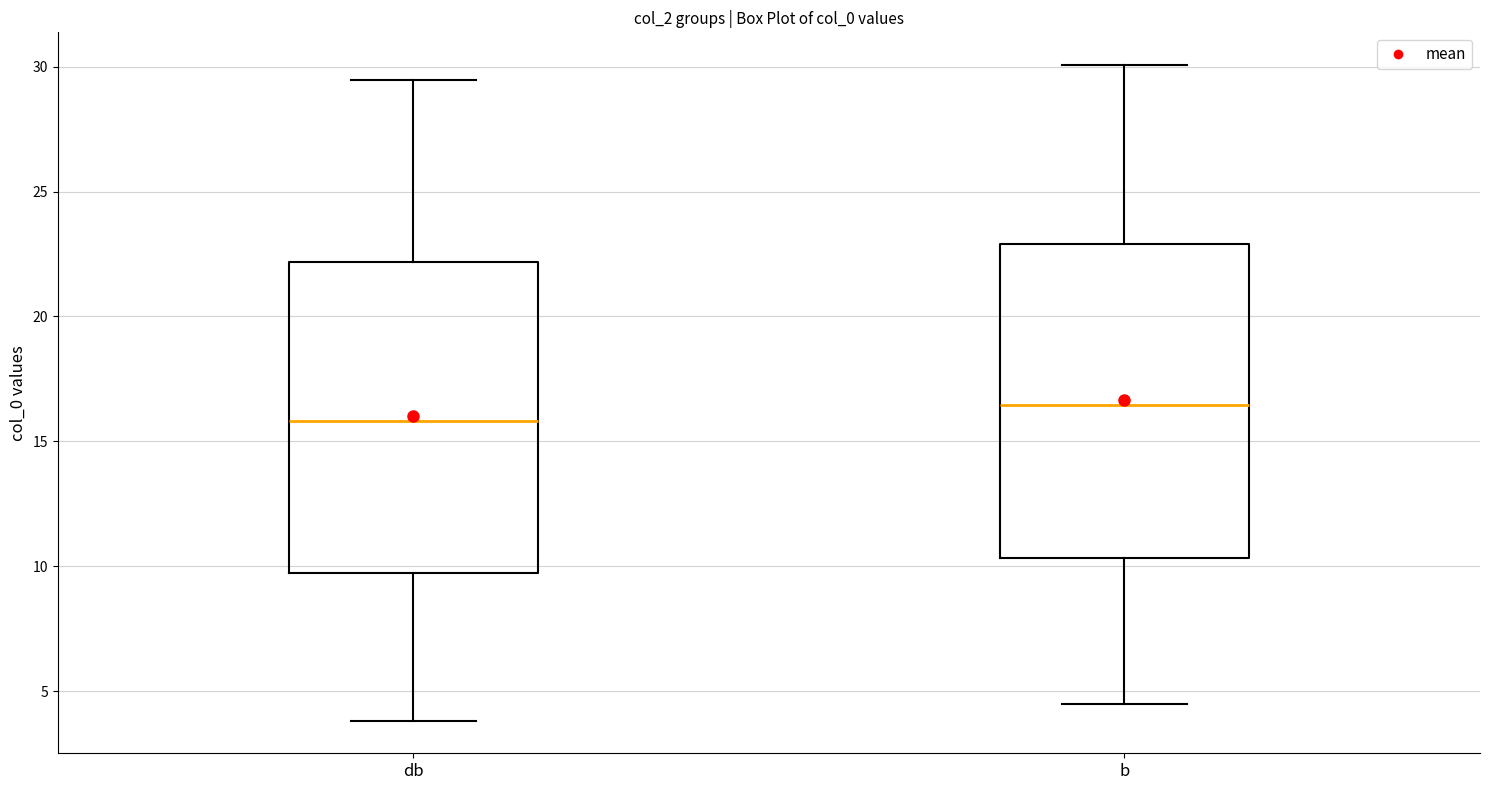

Where does the median line of the box for db sit on the y-axis? The values are not printed on the chart, so give them approximately, as read against the axis.

16.0